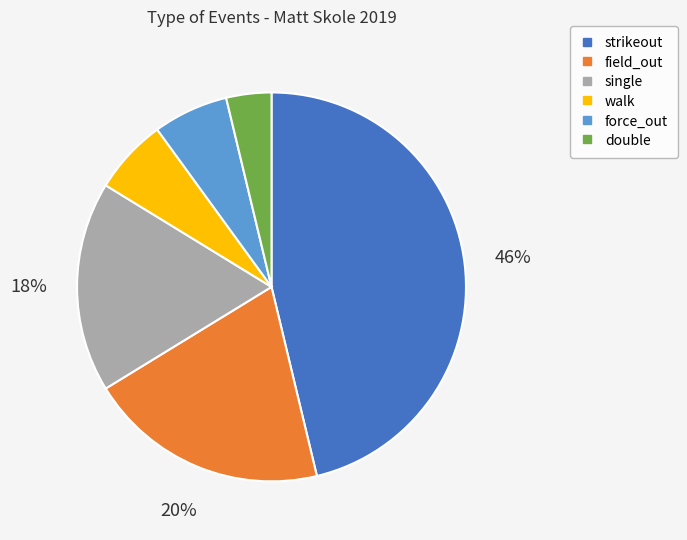

Which has a higher value, strikeout or double?

strikeout